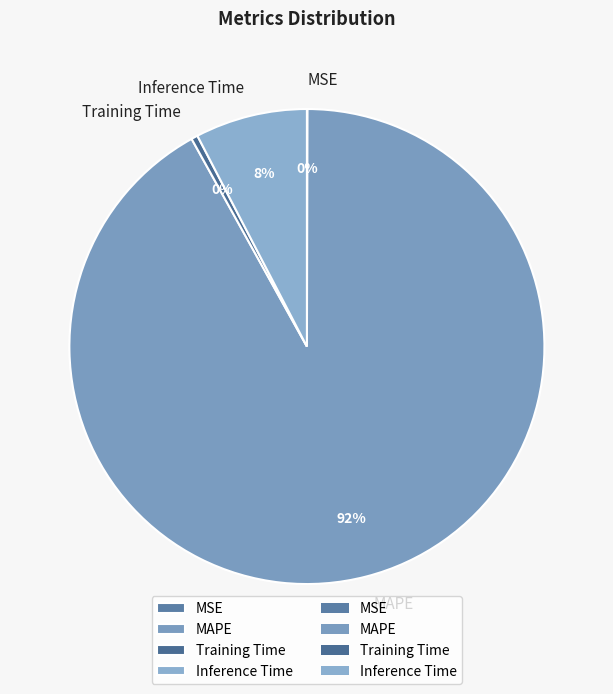

To the nearest percent, what portion does Inference Time represent?

8%